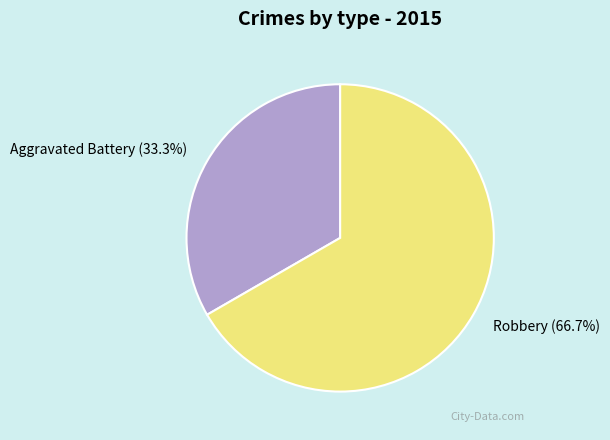

Is it true that Robbery is 67% of the pie?

True